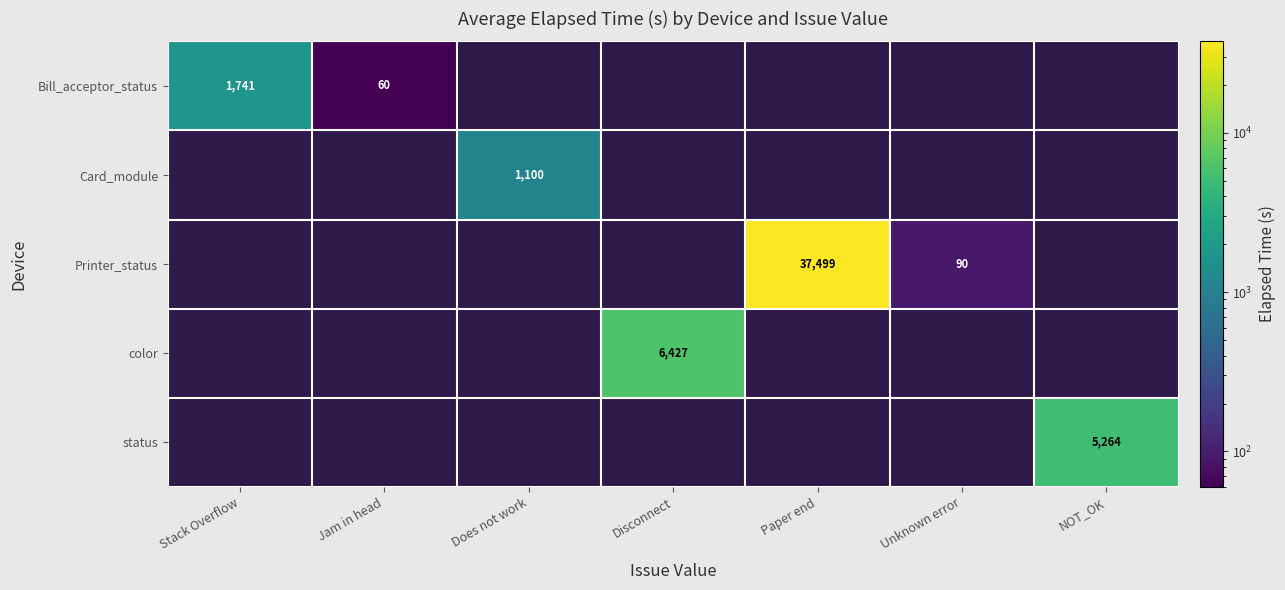

The Printer_status series shows 58068.0 at Paper end. True or false?

False